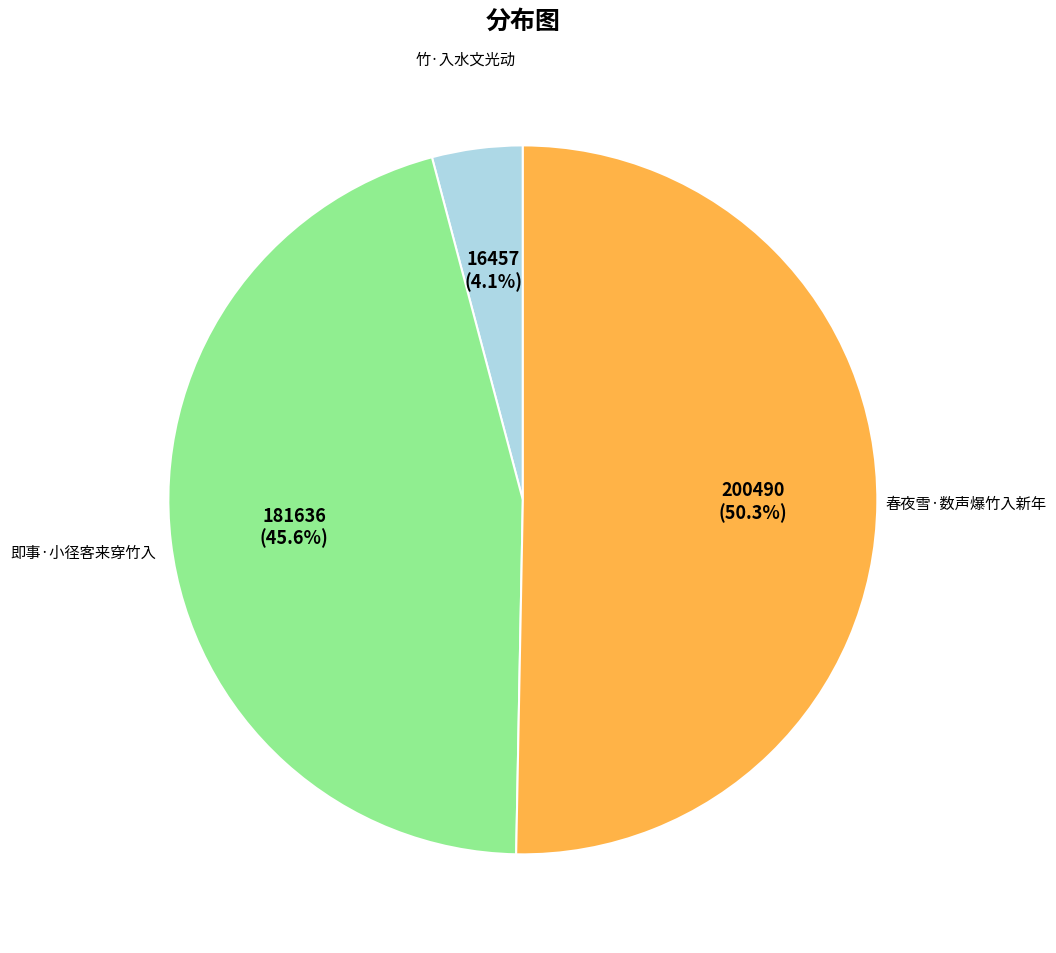

How many segments does this pie chart have?

3